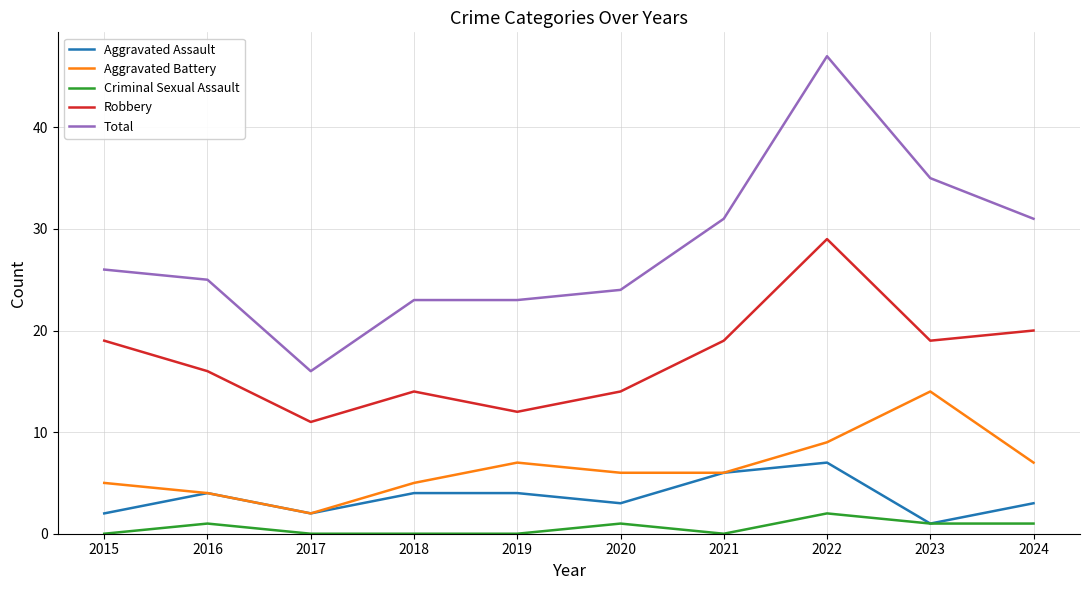

True or false: Total has more than 0 points higher than both neighbors.

True